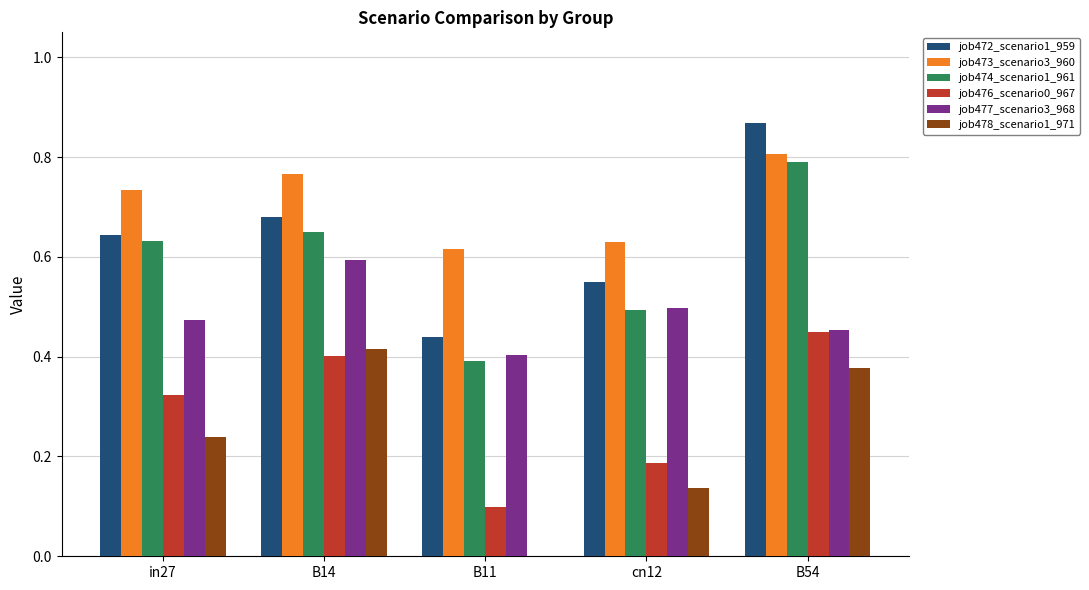

What are all the series names shown in the legend?

job472_scenario1_959, job473_scenario3_960, job474_scenario1_961, job476_scenario0_967, job477_scenario3_968, job478_scenario1_971